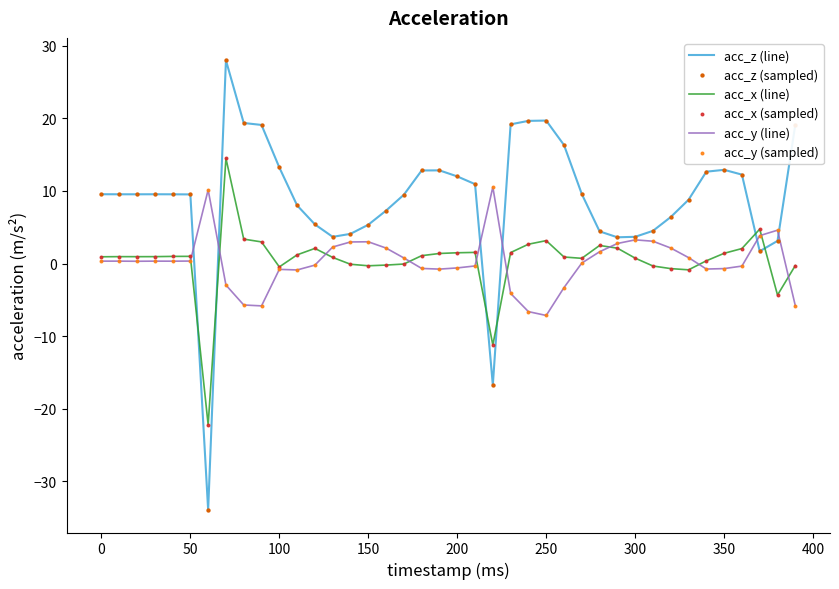

Which series has the largest total across all categories?

acc_z (line)